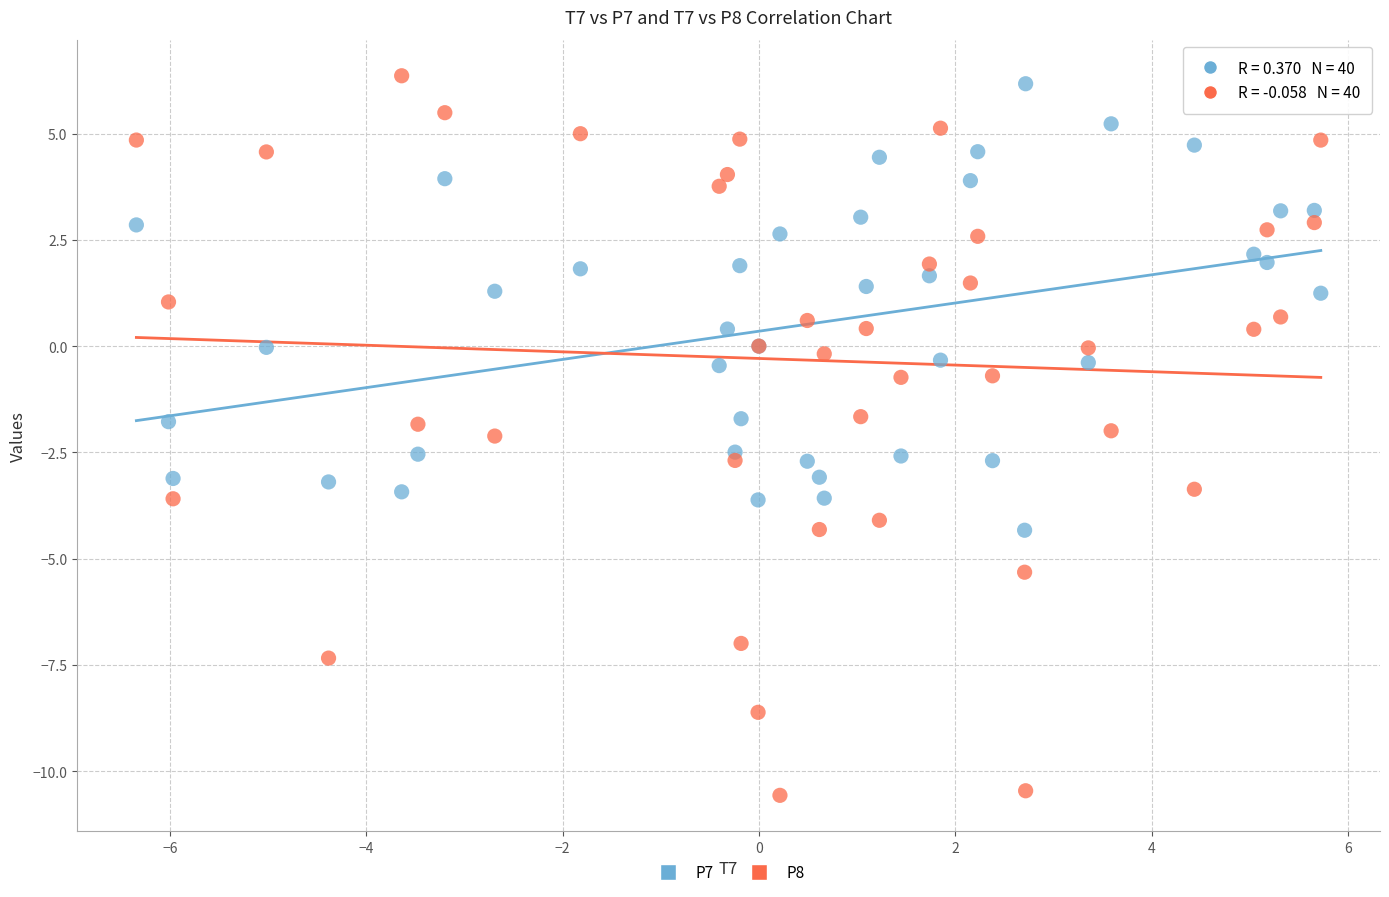

Which series contains the lowest Y value?

P8